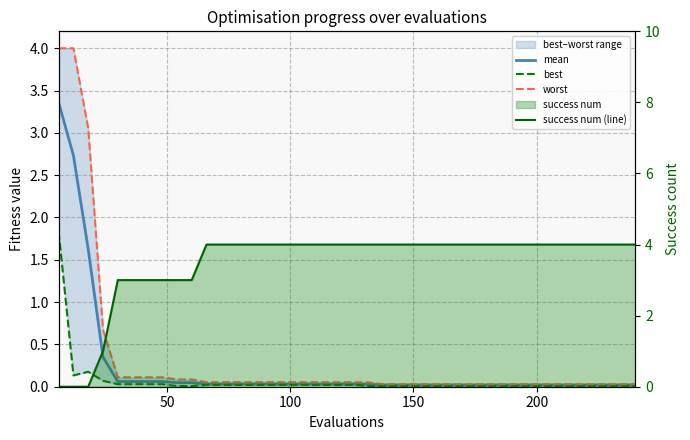

The value of mean at 38 is 0.0. True or false?

False